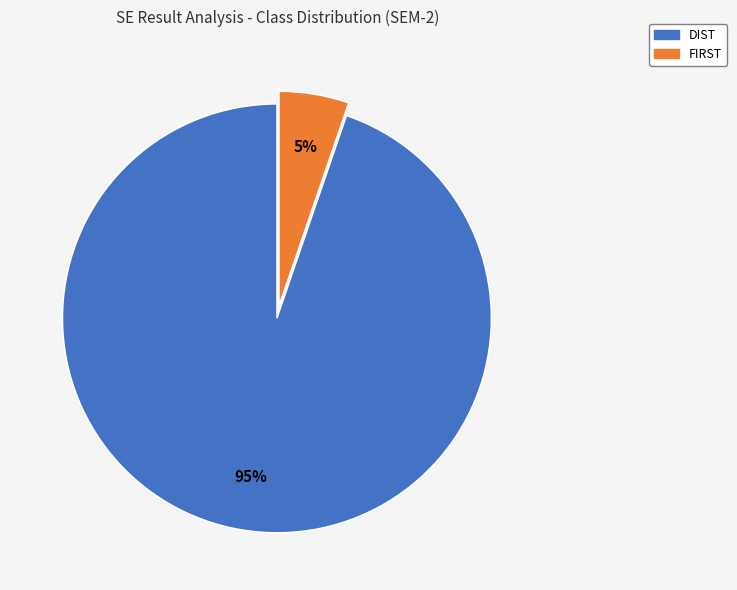

Does any single category account for the majority?

Yes